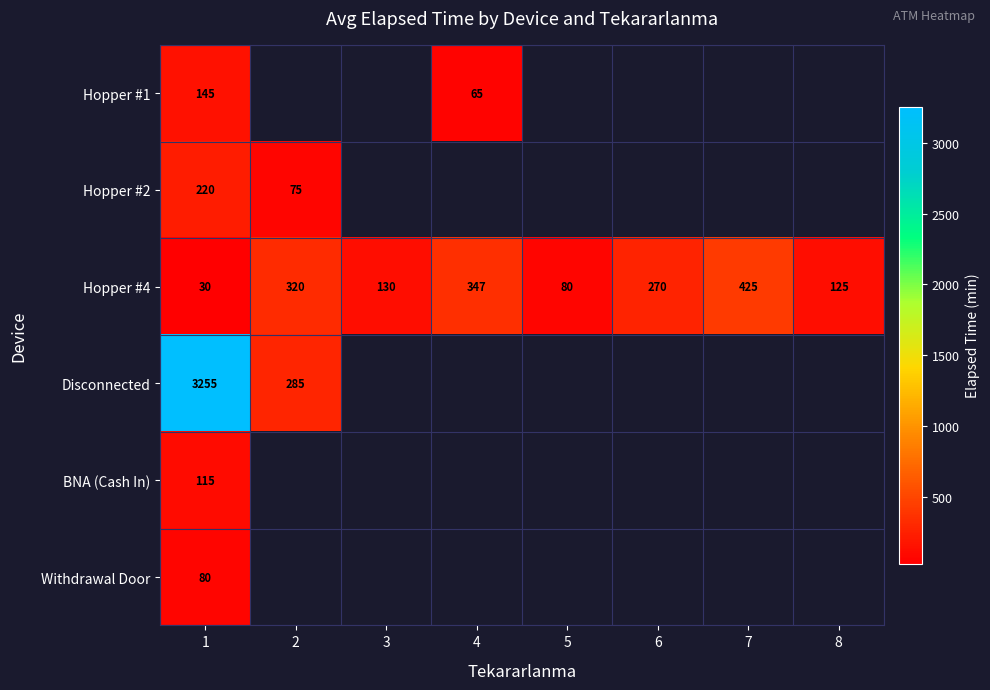

What is the difference between the maximum and minimum values in the Hopper #4 series?

395